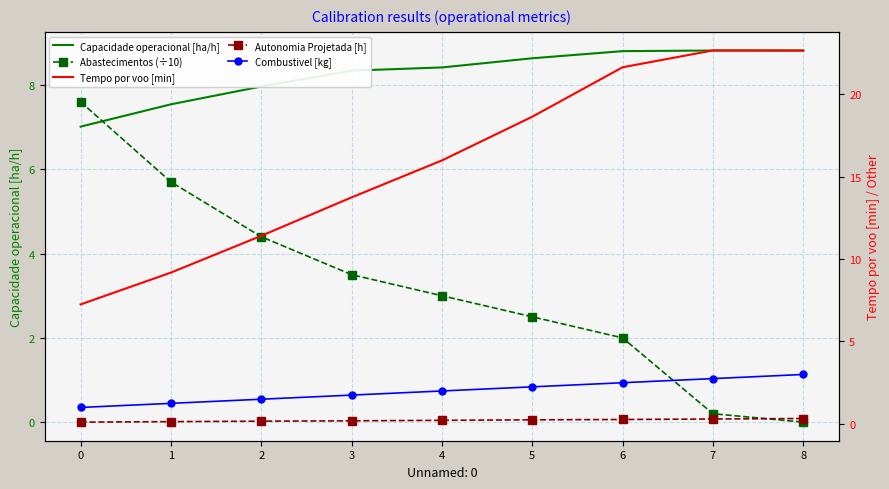

The Autonomia Projetada [h] series shows 0.3 at 2. True or false?

False